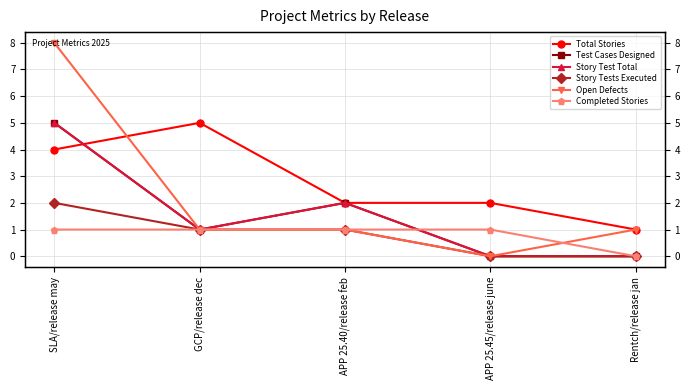

Rank the series at APP 25.45/release june from highest to lowest value.

Total Stories, Completed Stories, Test Cases Designed, Story Test Total, Story Tests Executed, Open Defects